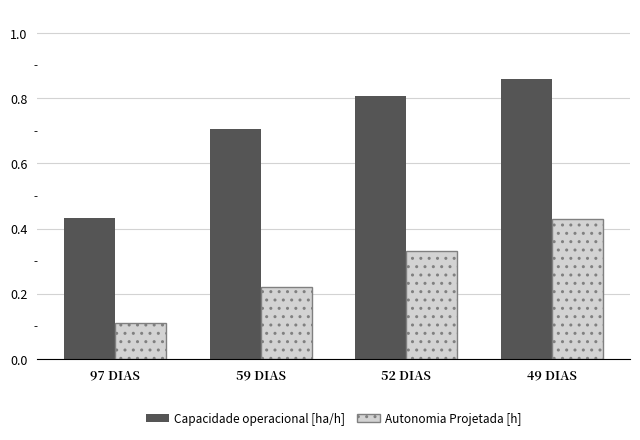

Which series has the largest total across all categories?

Capacidade operacional [ha/h]